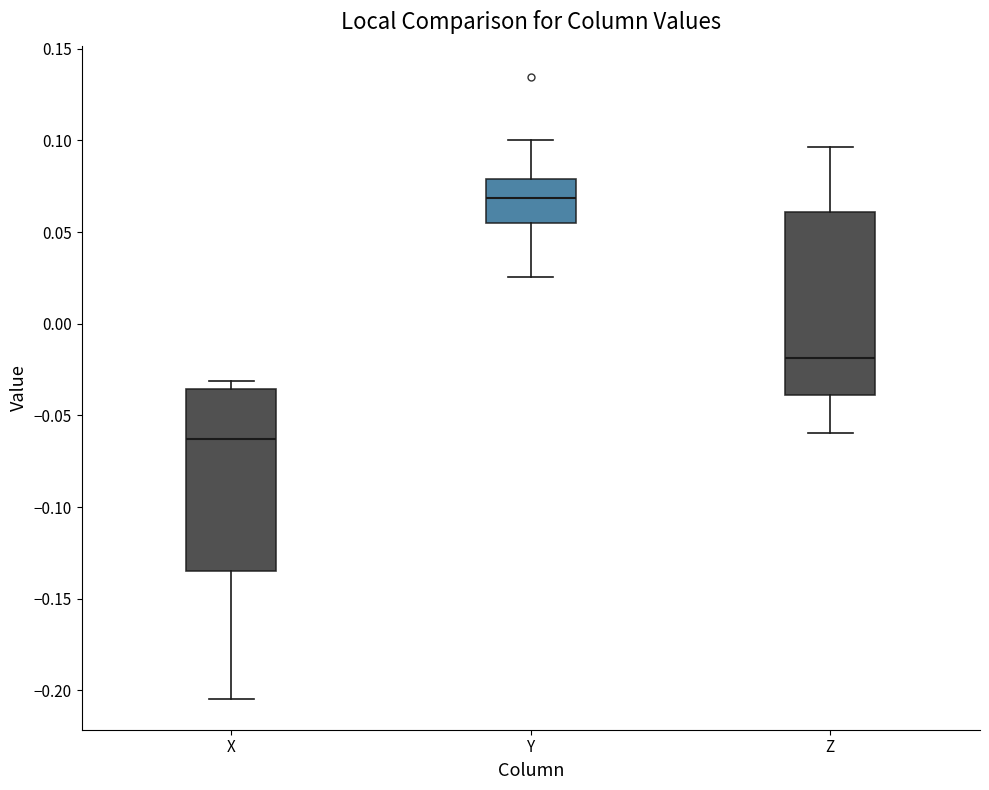

Reading left to right, transcribe this box plot: for each box, give where its median line is, the range the box spans, and where its two whiskers end, as read against the y-axis. The values are not printed on the chart, so give them approximately, as read against the axis.

X: median -0.065, box -0.135 to -0.035, whiskers -0.205 to -0.030
Y: median 0.070, box 0.055 to 0.080, whiskers 0.025 to 0.100
Z: median -0.020, box -0.040 to 0.060, whiskers -0.060 to 0.095